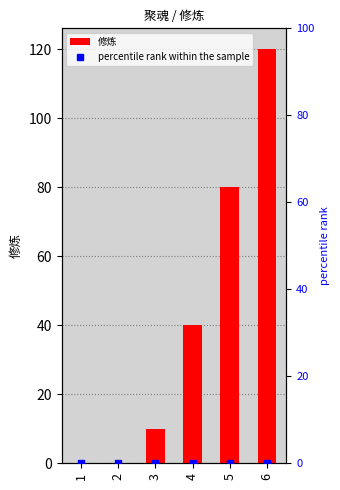

Where does the data first go above 40?

5